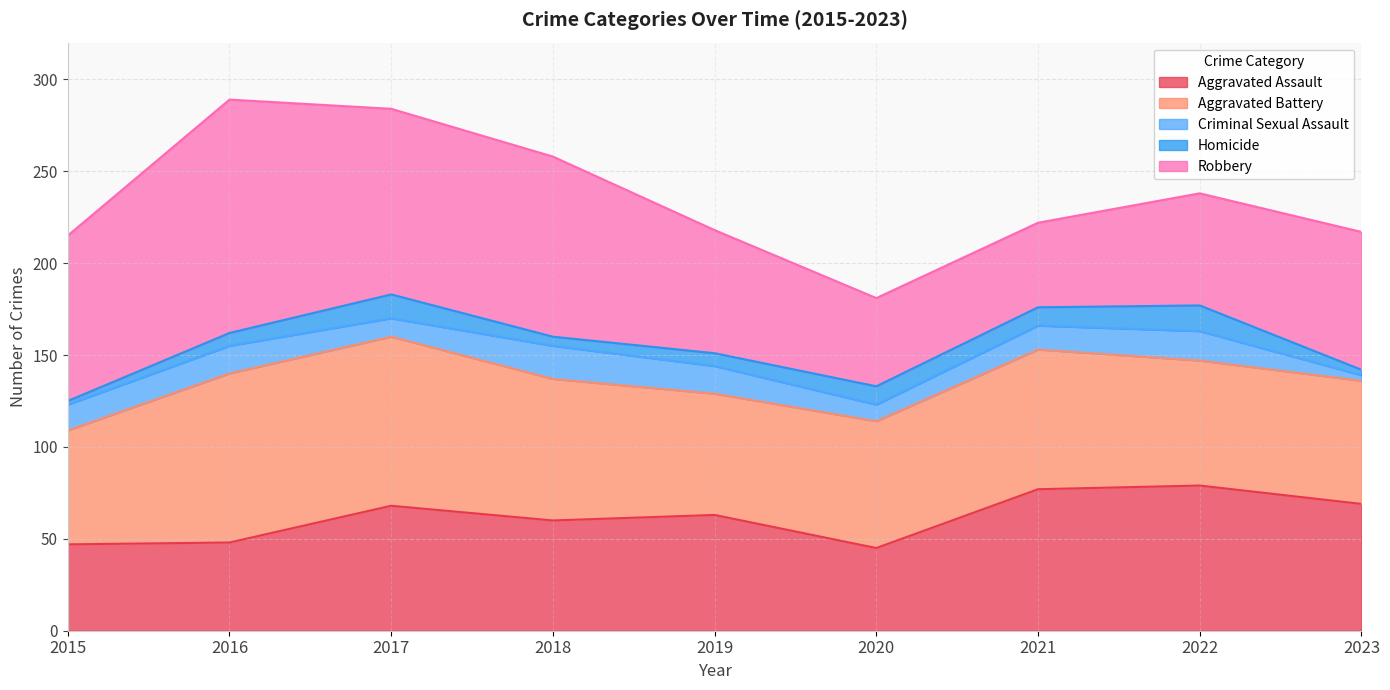

Where is Robbery nearest to the value 86?

2015